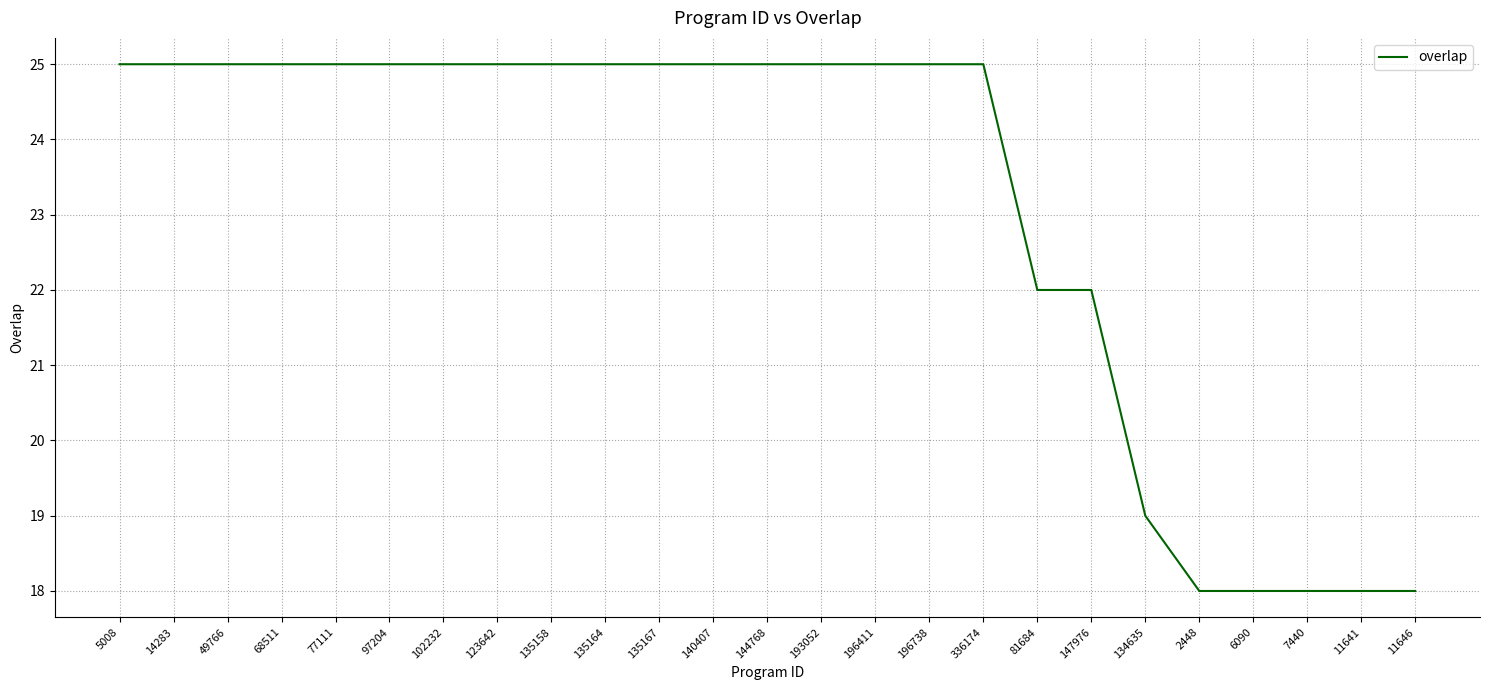

What position from the right is 11646?

1